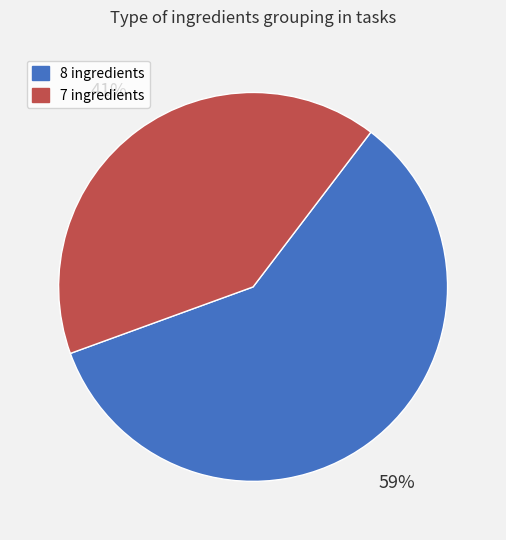

To the nearest percent, what is the difference between the largest and smallest slice percentages?

18%